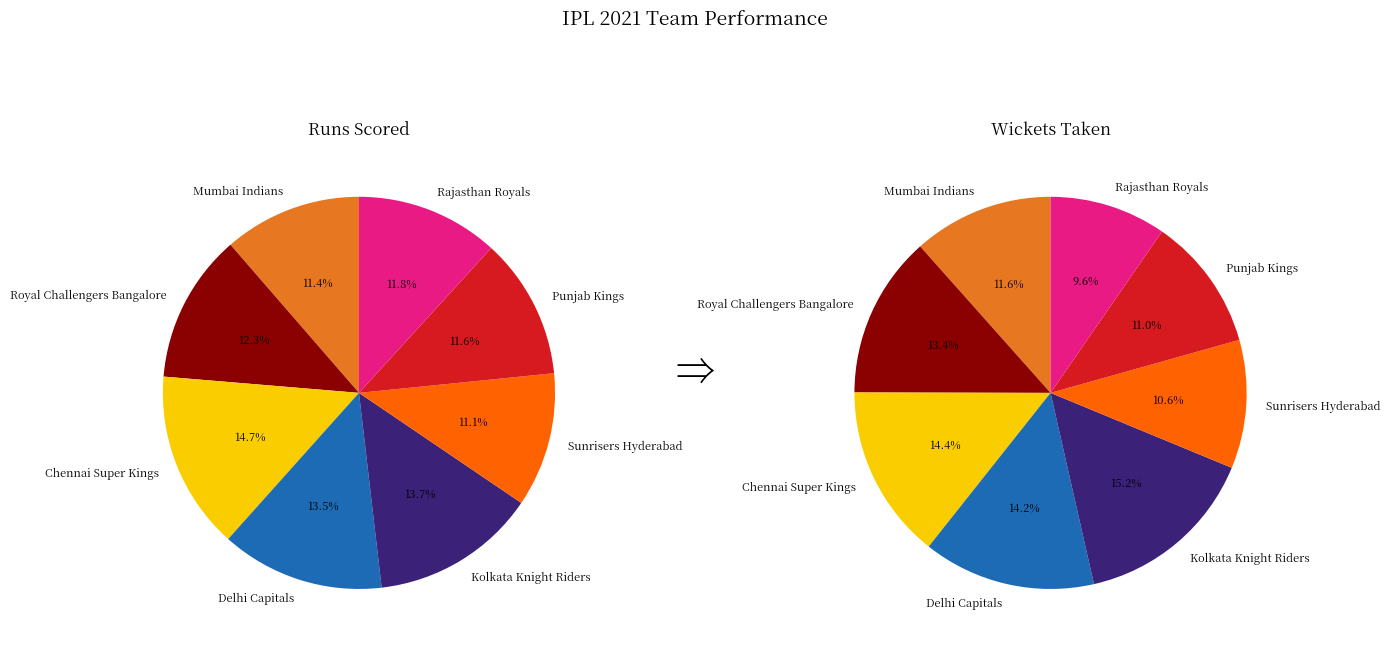

The 7 slice represents 12% of the pie. True or false?

True